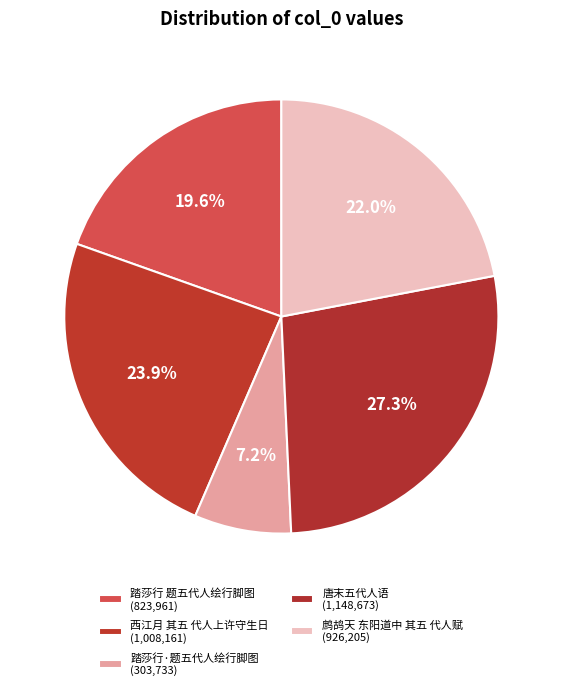

Between 唐末五代人语 and 踏莎行 题五代人绘行脚图, which is larger?

唐末五代人语